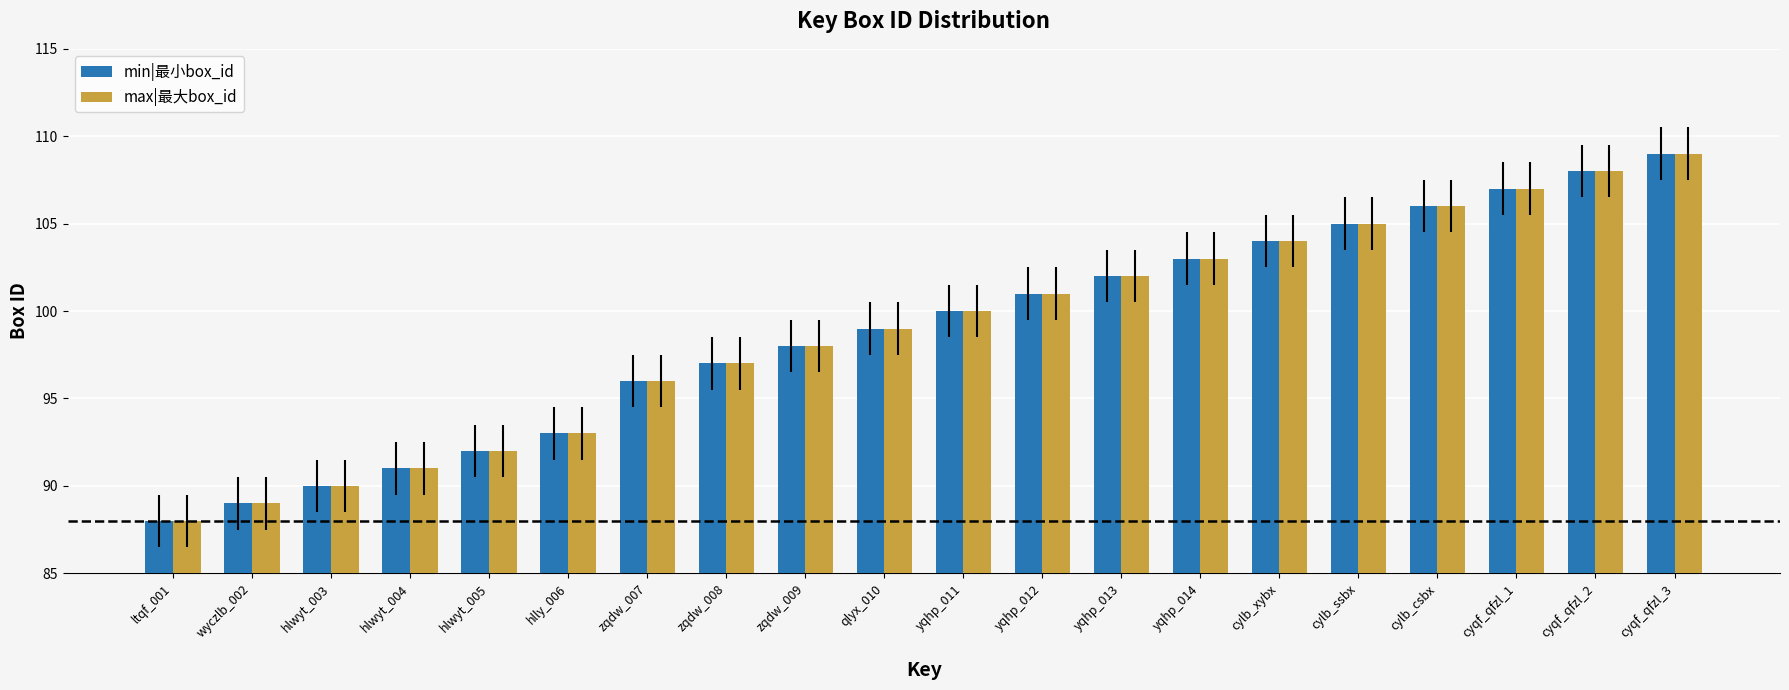

Is it true that min|最小box_id equals 90 at hlwyt_003?

True